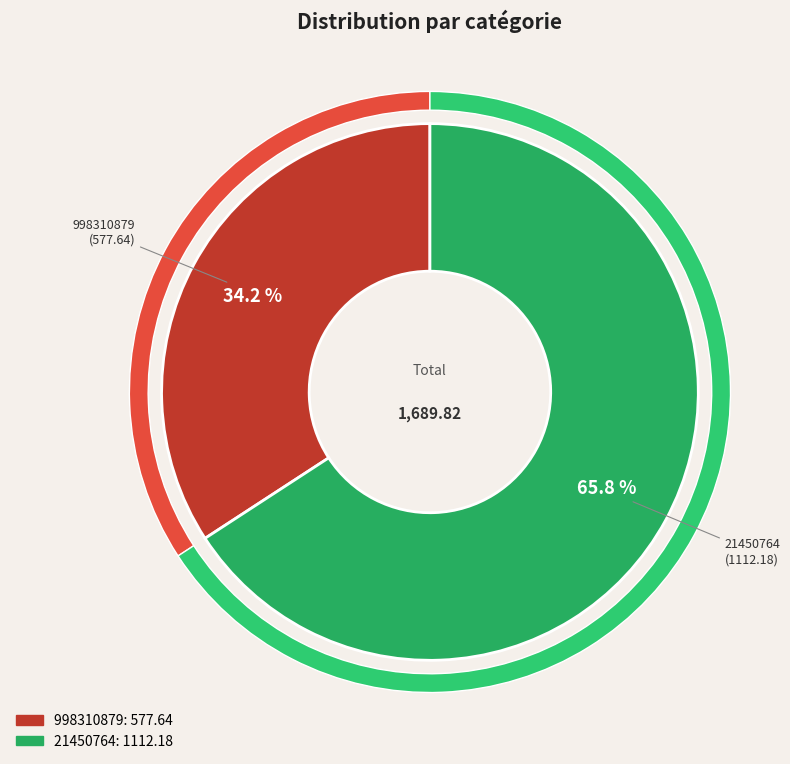

Which slice represents more than half of the pie?

21450764